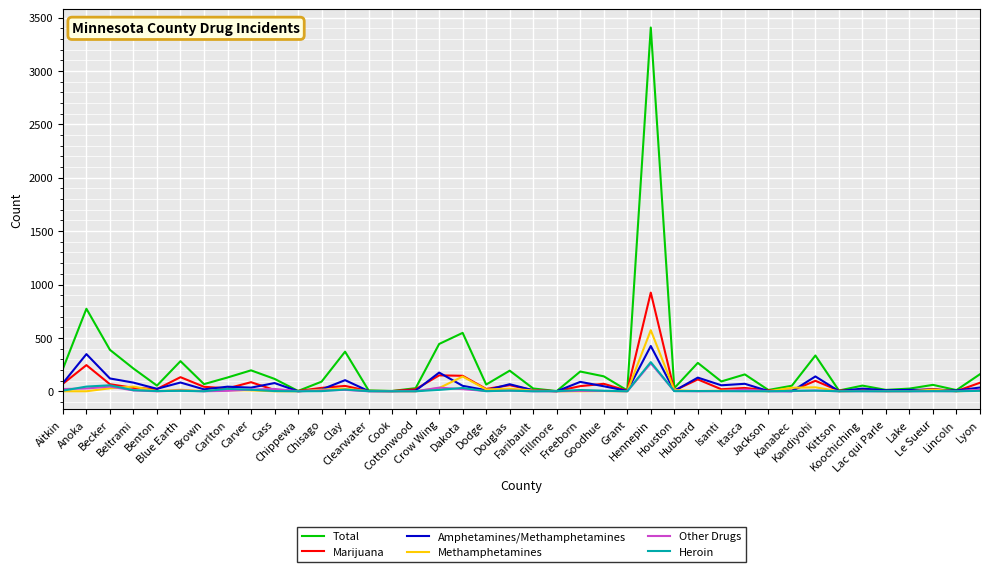

What is the maximum value shown in the chart?

3407